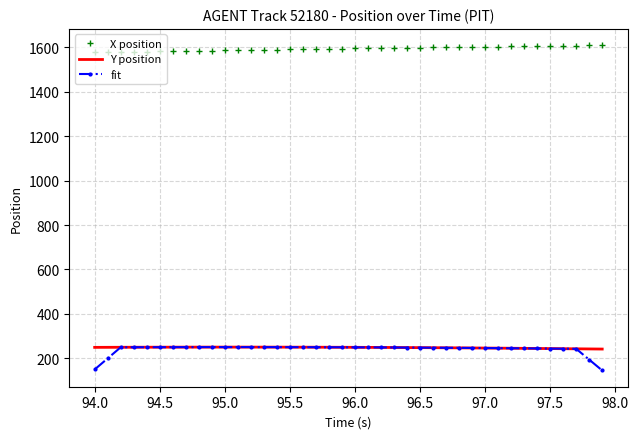

What is the maximum value shown in the chart?

1609.8